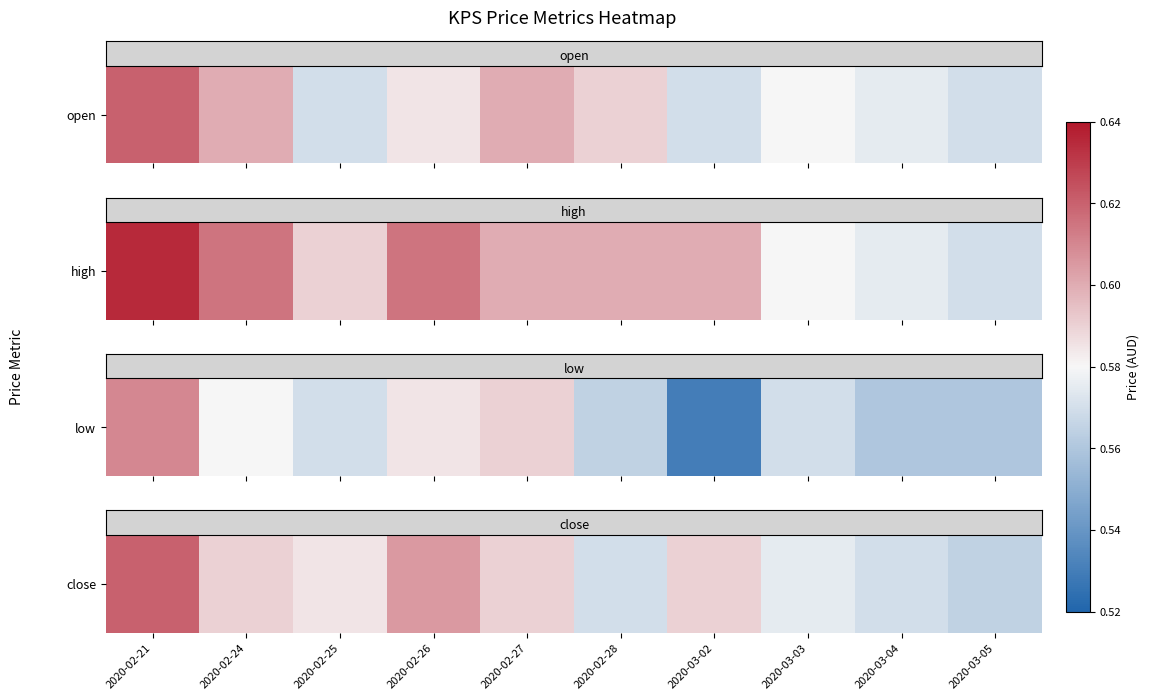

Rank the categories by value from lowest to highest.

2020-03-05, 2020-02-28, 2020-03-04, 2020-03-03, 2020-02-25, 2020-02-24, 2020-02-27, 2020-03-02, 2020-02-26, 2020-02-21